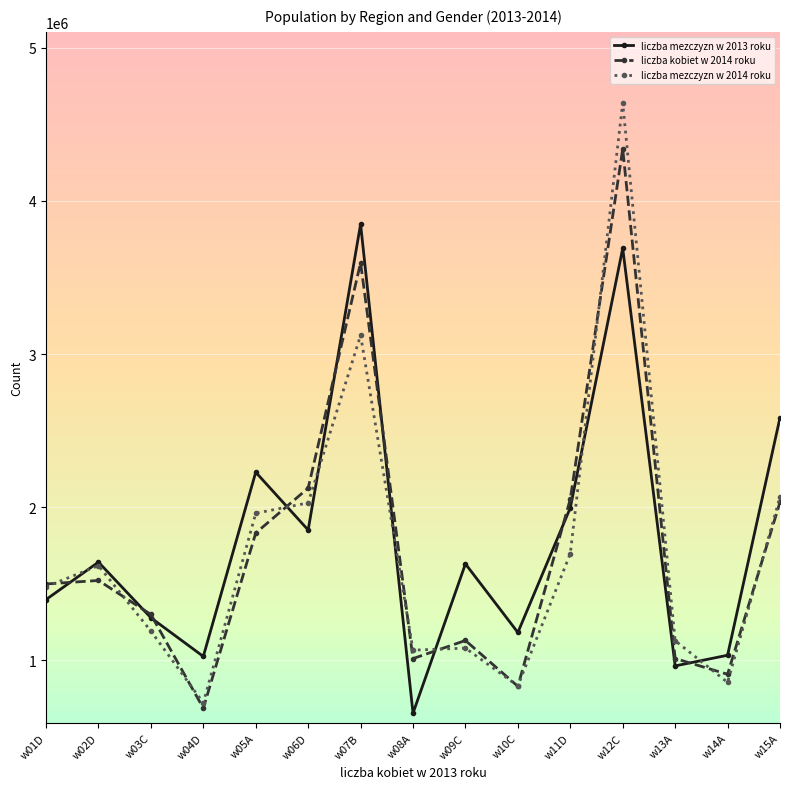

The value of liczba kobiet w 2014 roku at w07B is 1722795. True or false?

False